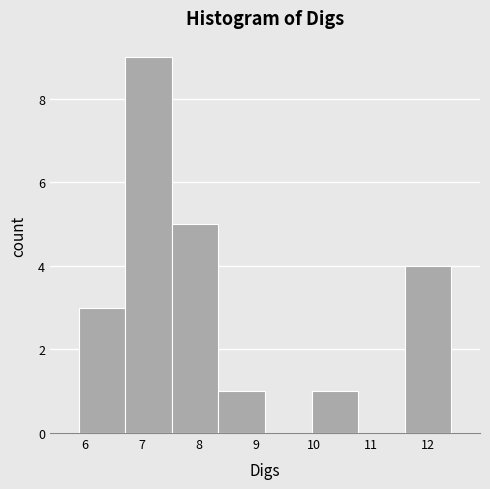

Over which range of the x-axis is the bar tallest?

6.7 to 7.5